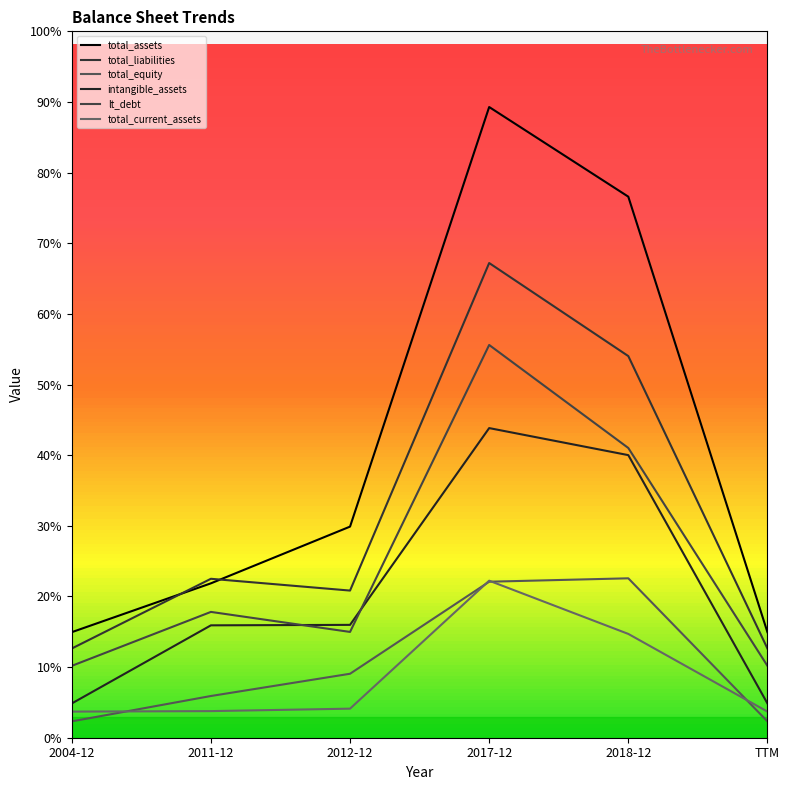

Is this an area chart (filled region under the line)?

No